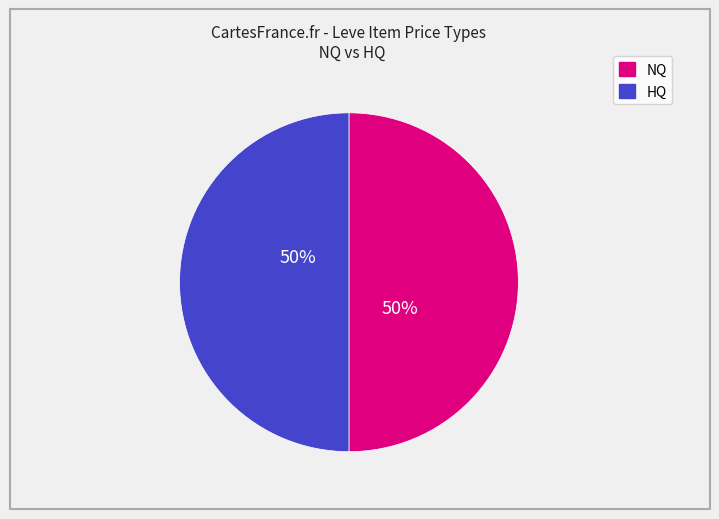

To the nearest percent, what is the difference between the largest and smallest slice percentages?

0%